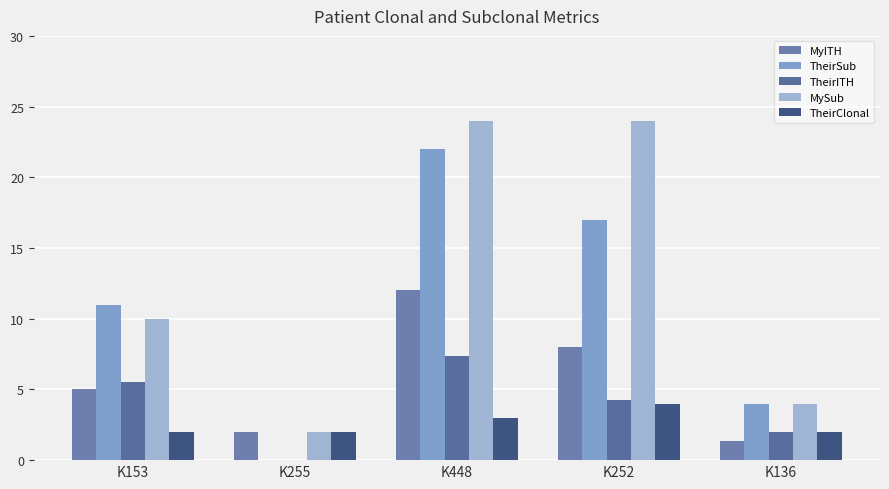

Count the TheirClonal values in the range 2 to 3.

4